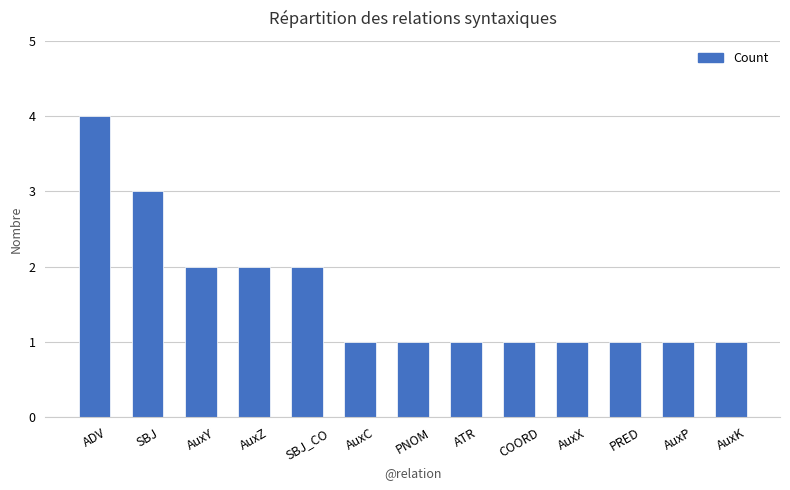

Reading left to right, transcribe all the data shown in this chart.

ADV=4	SBJ=3	AuxY=2	AuxZ=2	SBJ_CO=2	AuxC=1	PNOM=1	ATR=1	COORD=1	AuxX=1	PRED=1	AuxP=1	AuxK=1